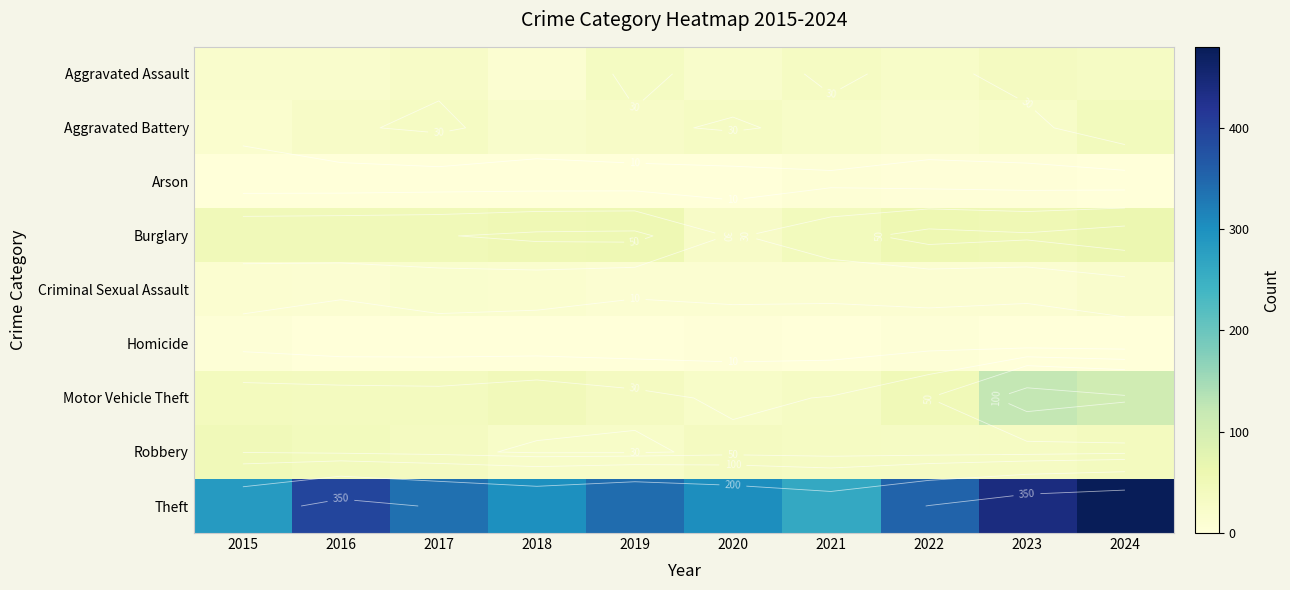

Which series has the largest range (max minus min)?

Theft